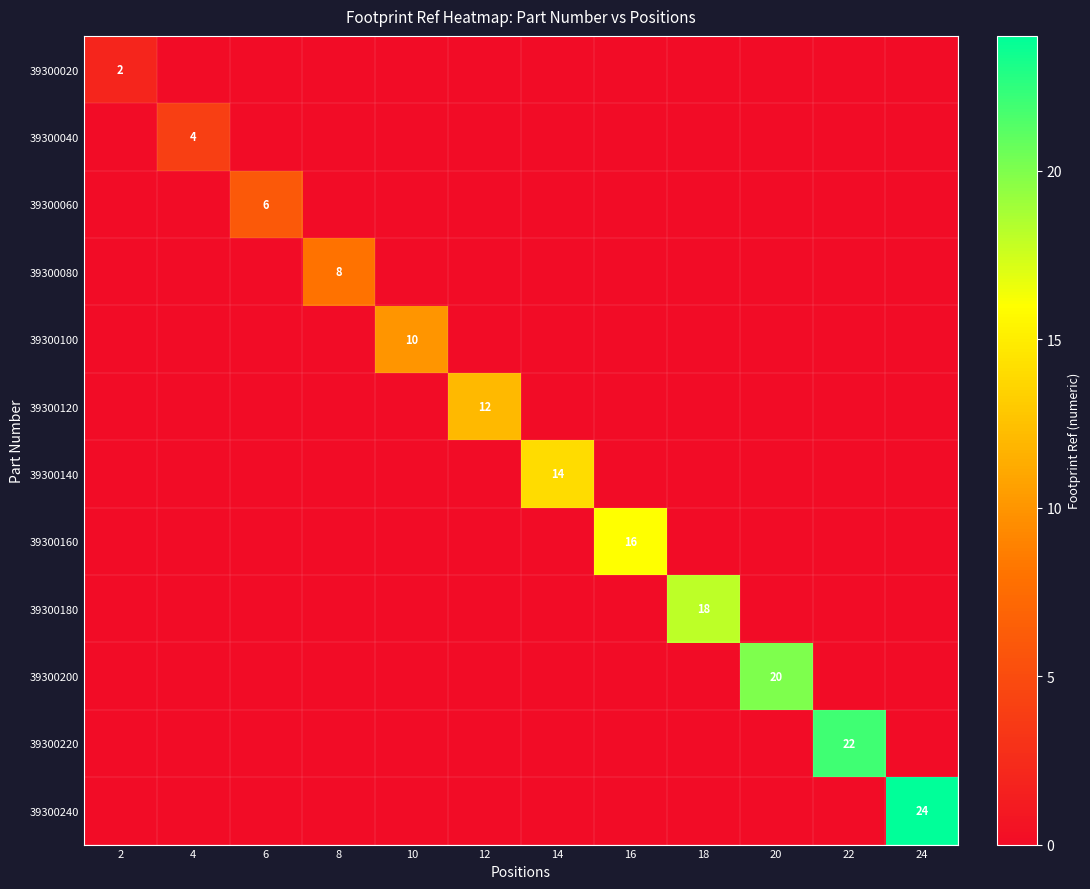

At which label does 39300140 reach its peak?

14